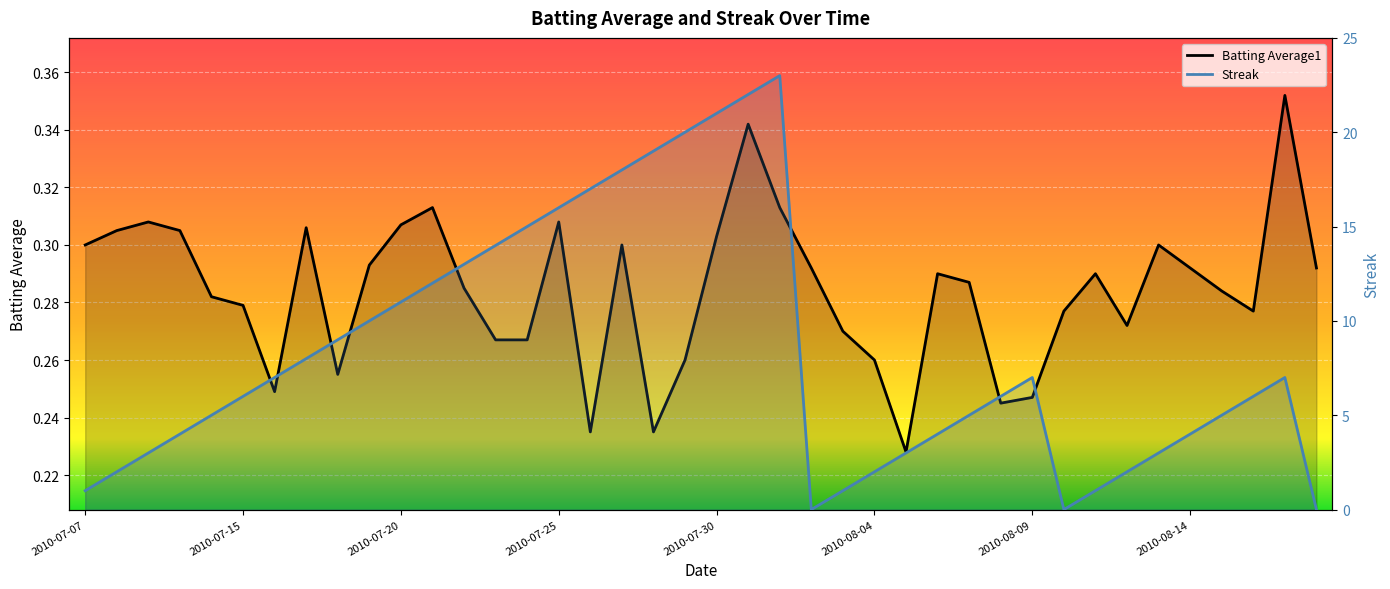

List the series in order of their overall mean, lowest first.

Batting Average1, Streak